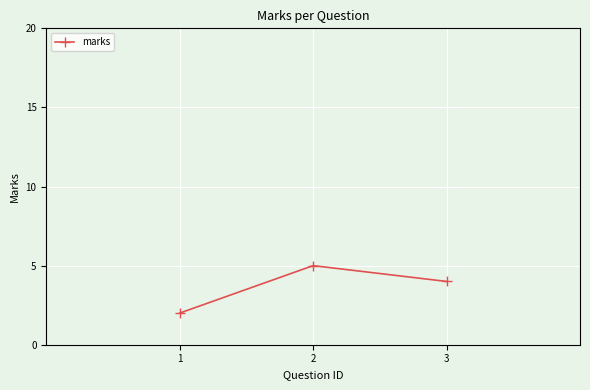

Where does the data first go above 4?

2